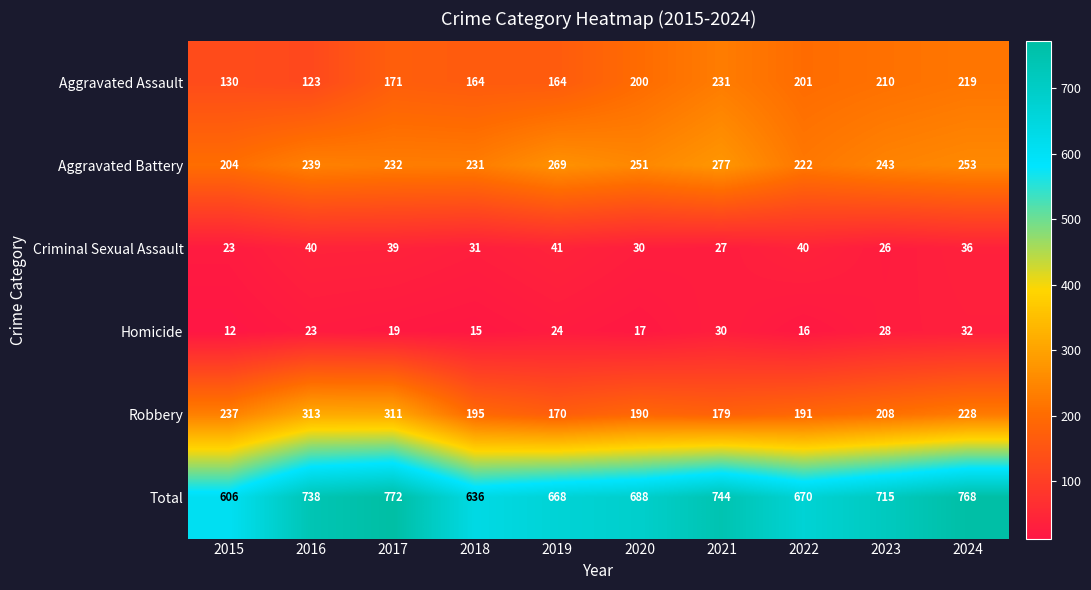

What is the sum of all Aggravated Battery values?

2421